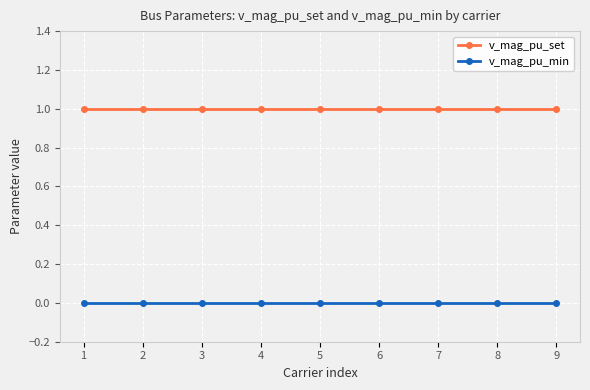

True or false: v_mag_pu_set and v_mag_pu_min intersect in this chart.

False